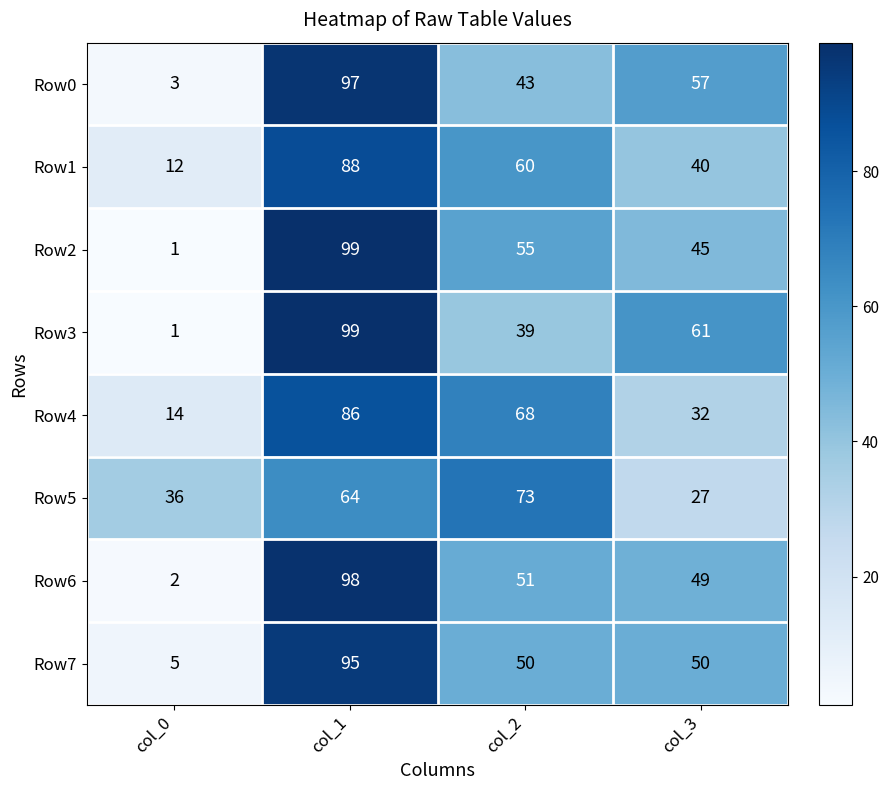

What is the maximum value for Row2?

99